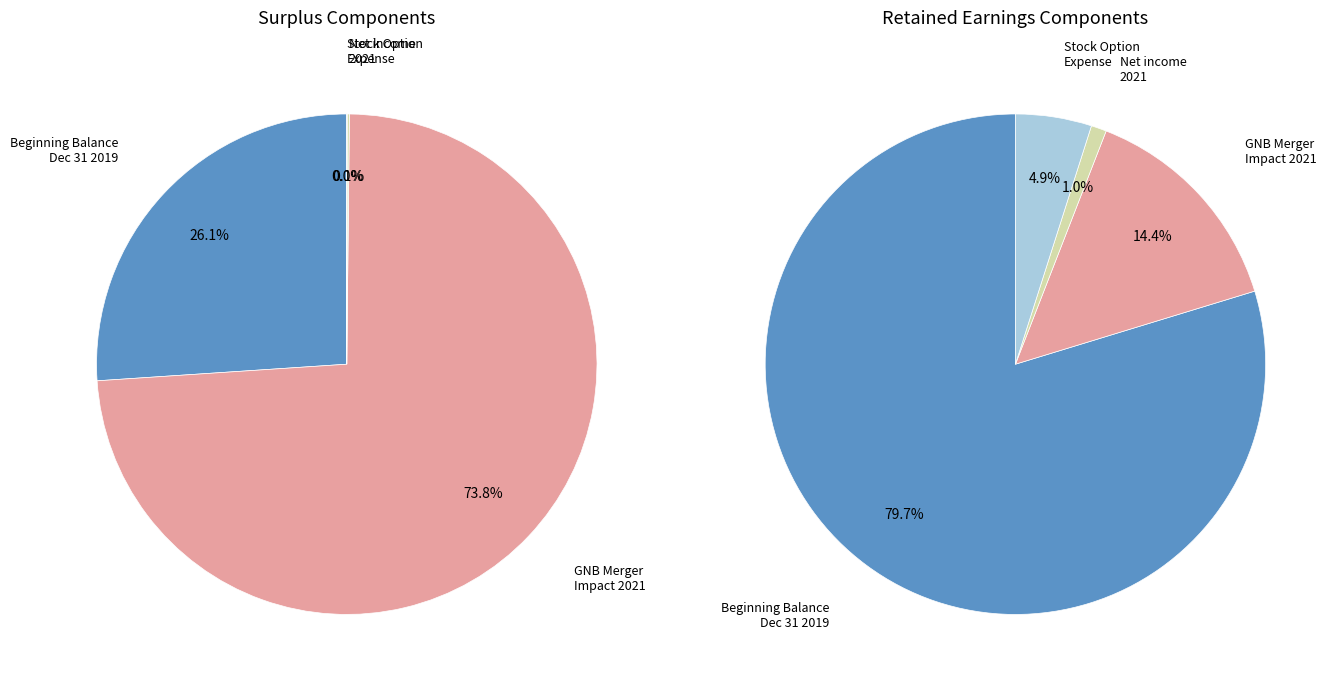

Which series changed the most between Net income 2021 and Stock Option?

Retained Earnings [Member]